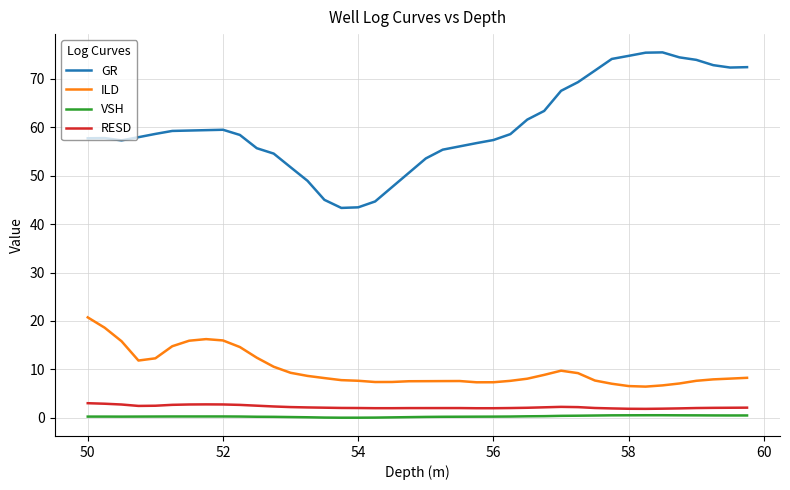

Which series has the largest total across all categories?

GR